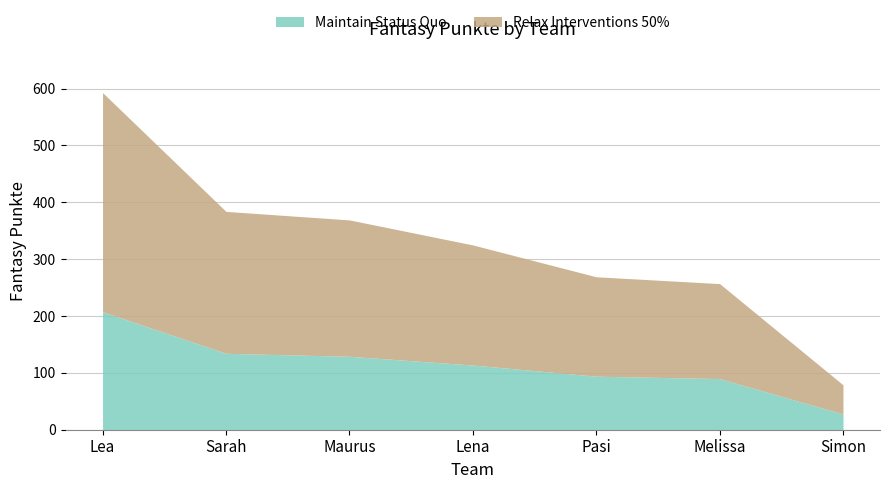

List the labels in order of value, smallest first.

Simon, Melissa, Pasi, Lena, Maurus, Sarah, Lea